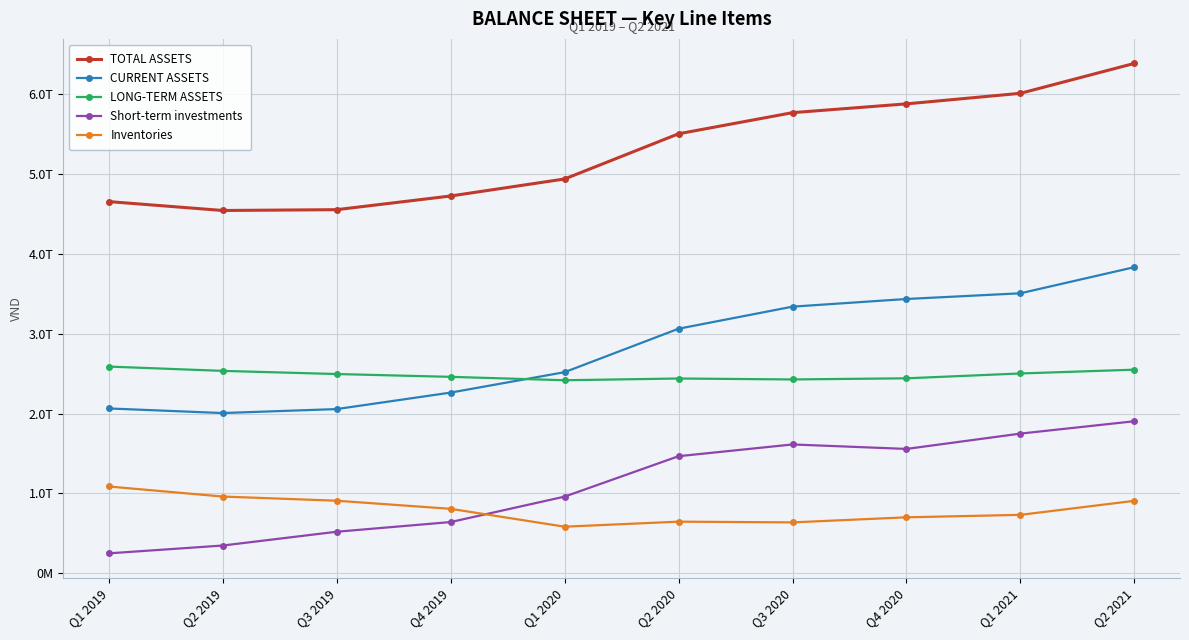

What is the minimum value for TOTAL ASSETS?

4540082167034